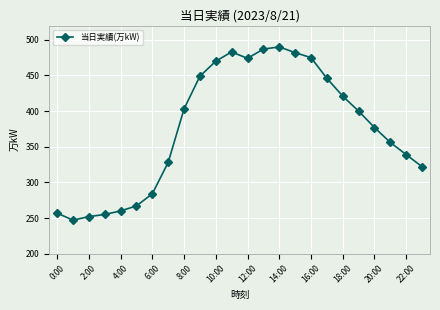

What is the maximum value shown in the chart?

490